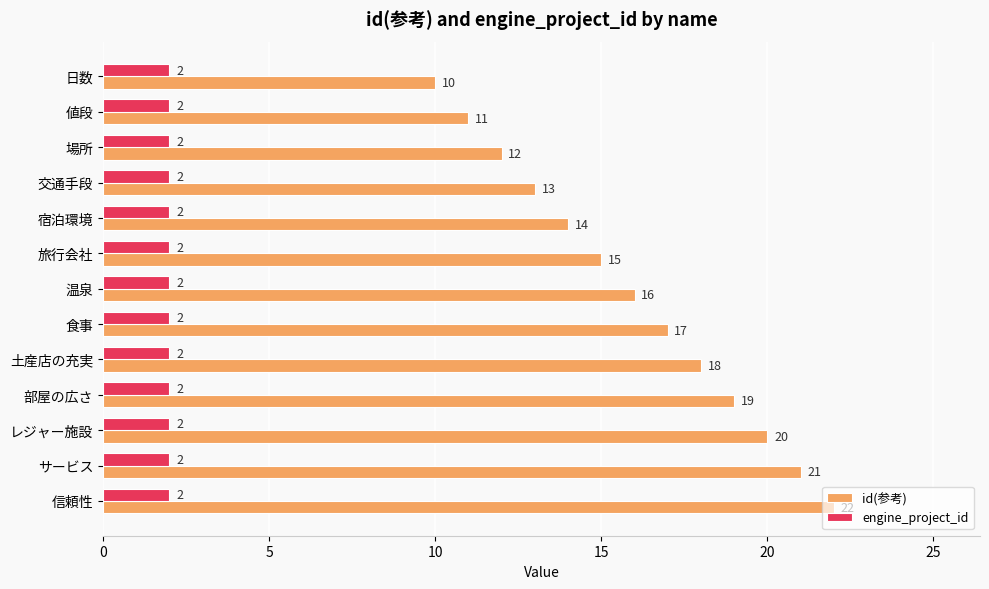

Which series has the widest spread of values?

id(参考)